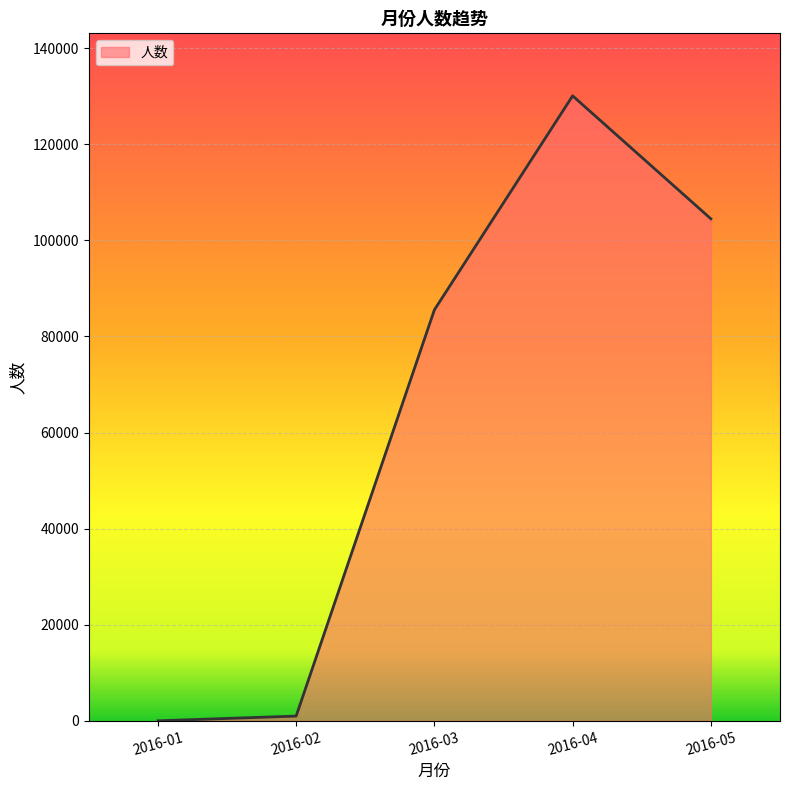

What is the average value?

64226